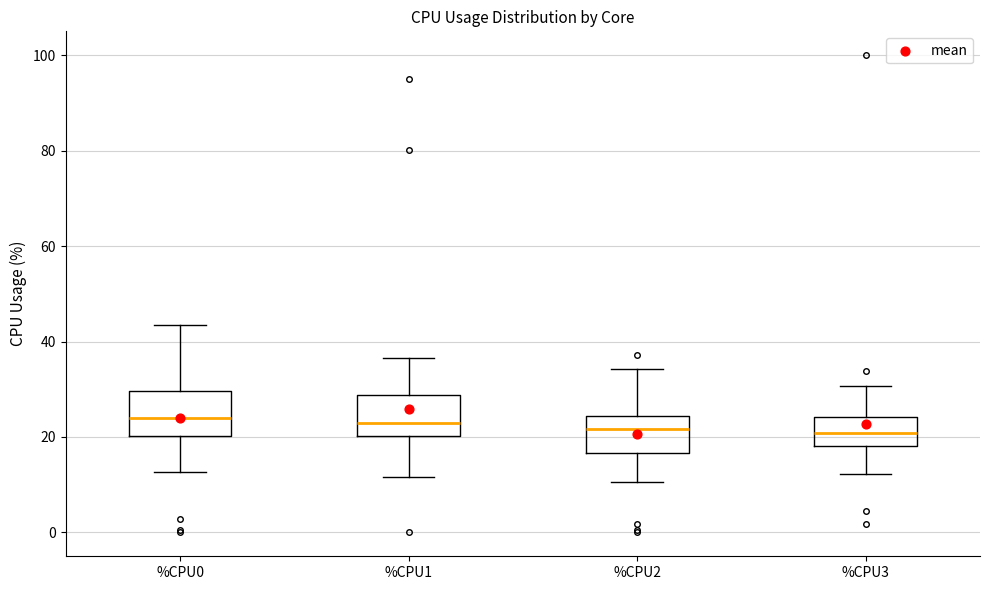

Where is the upper edge of the box for %CPU2 on the y-axis? The values are not printed on the chart, so give them approximately, as read against the axis.

24